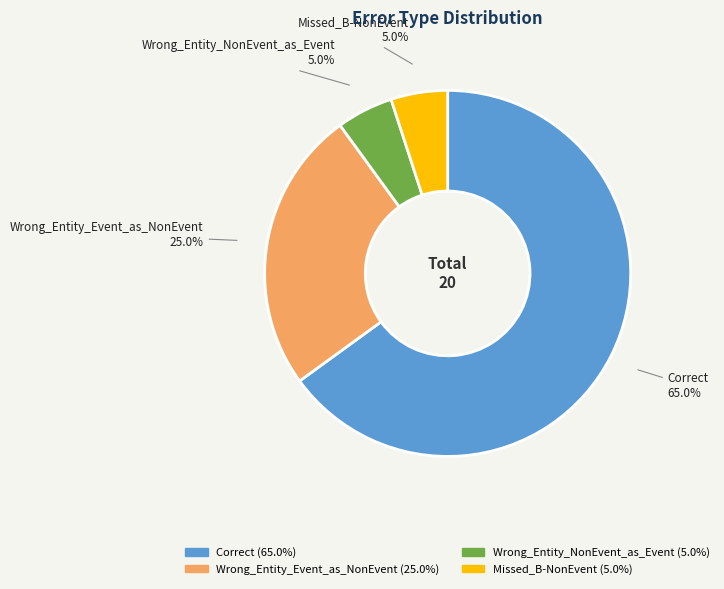

Between Wrong_Entity_Event_as_NonEvent and Missed_B-NonEvent, which is larger?

Wrong_Entity_Event_as_NonEvent